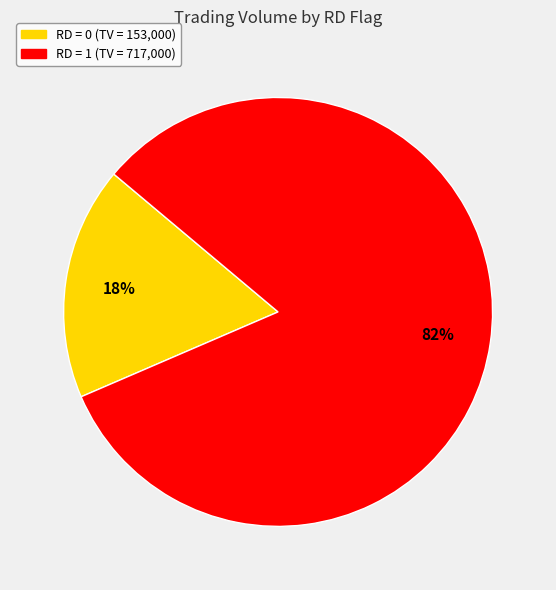

To the nearest percent, what is the average slice percentage?

50%